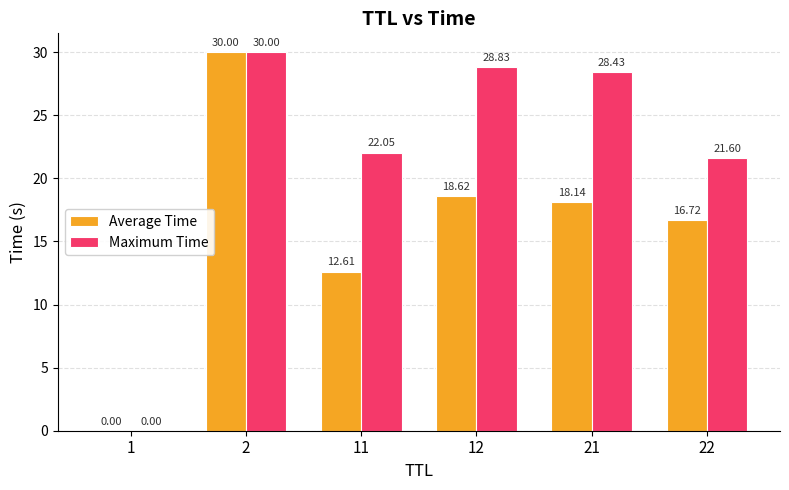

The Maximum Time series shows 30.0 at 2. True or false?

True